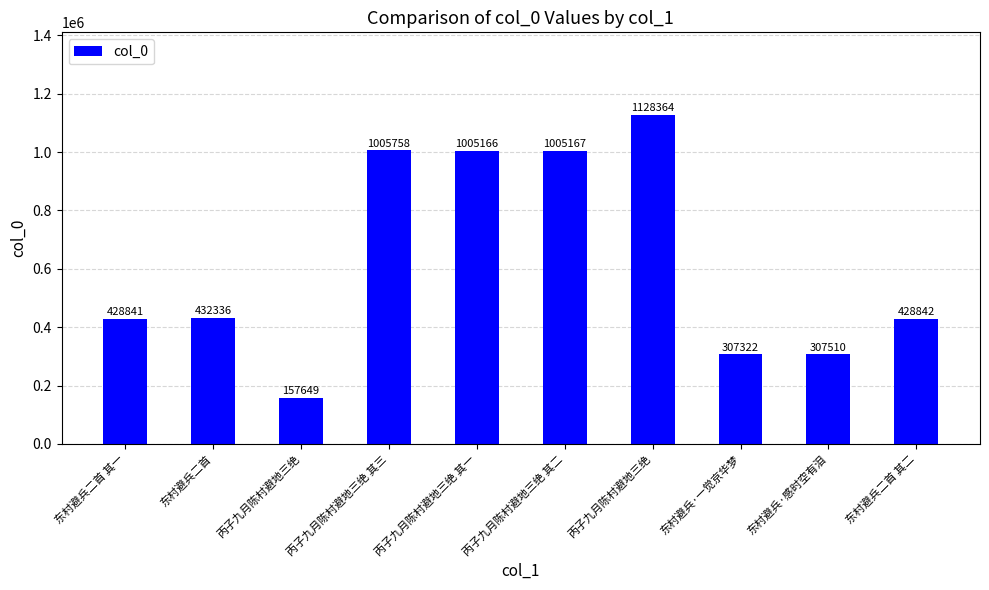

Is it true that the value at 东村避兵二首 其一 is 254327?

False